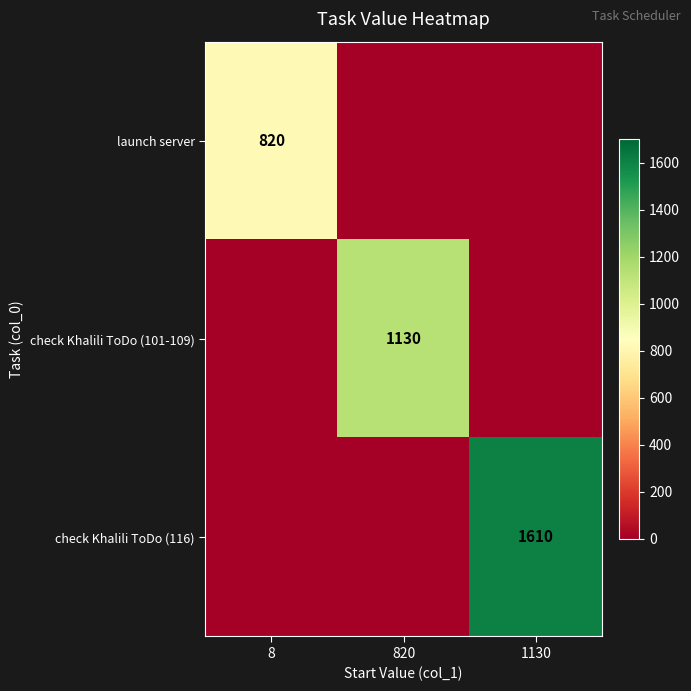

The check Khalili ToDo (101-109) series shows 1130 at 820. True or false?

True